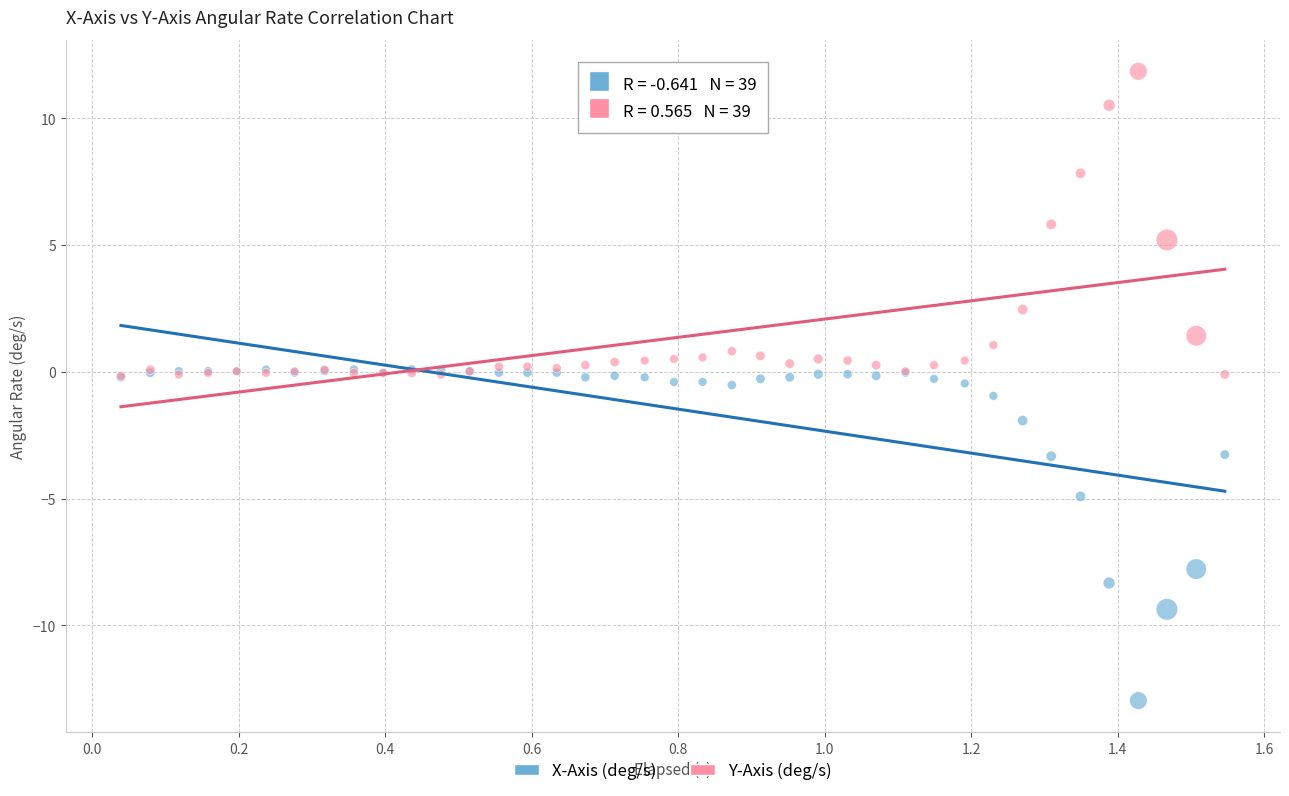

In the X-Axis (deg/s) series, what Y value is closest to -6?

-4.9